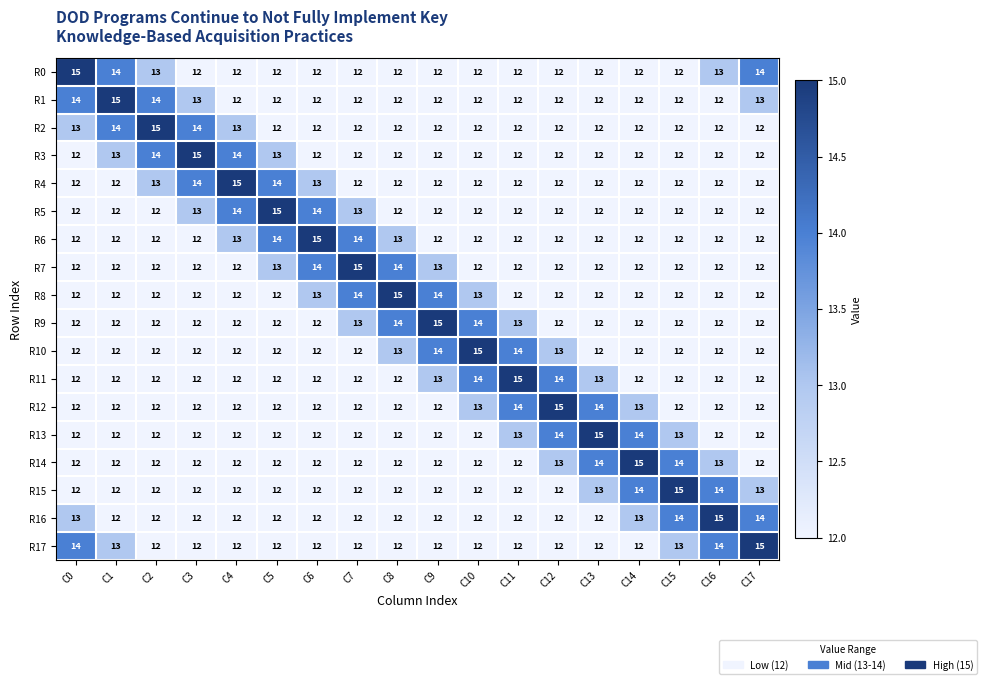

Read the R16 value at C12.

12